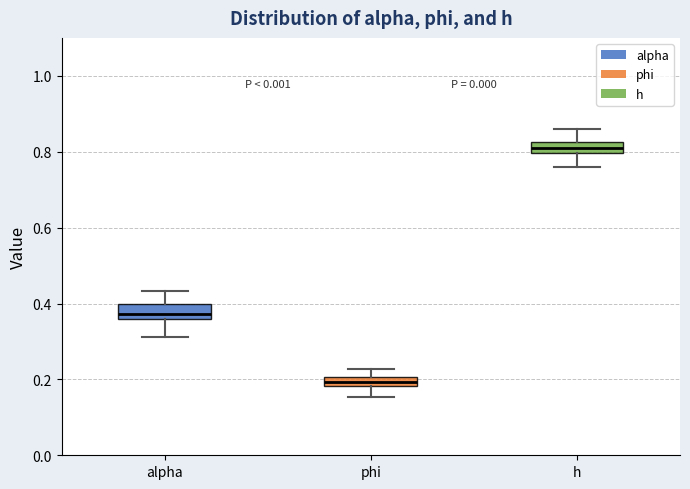

Where does the lower whisker of the box for phi end on the y-axis? The values are not printed on the chart, so give them approximately, as read against the axis.

0.16